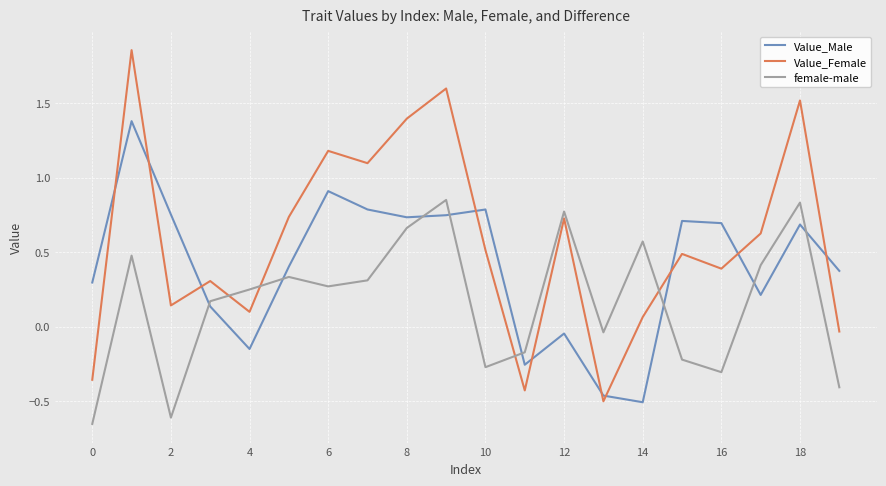

List the series in order of their overall mean, highest first.

Value_Female, Value_Male, female-male